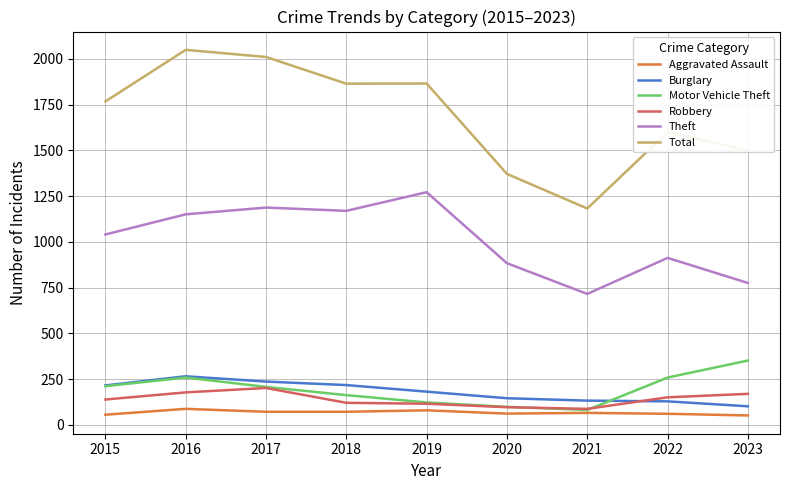

The value of Theft at 2019 is 1272. True or false?

True